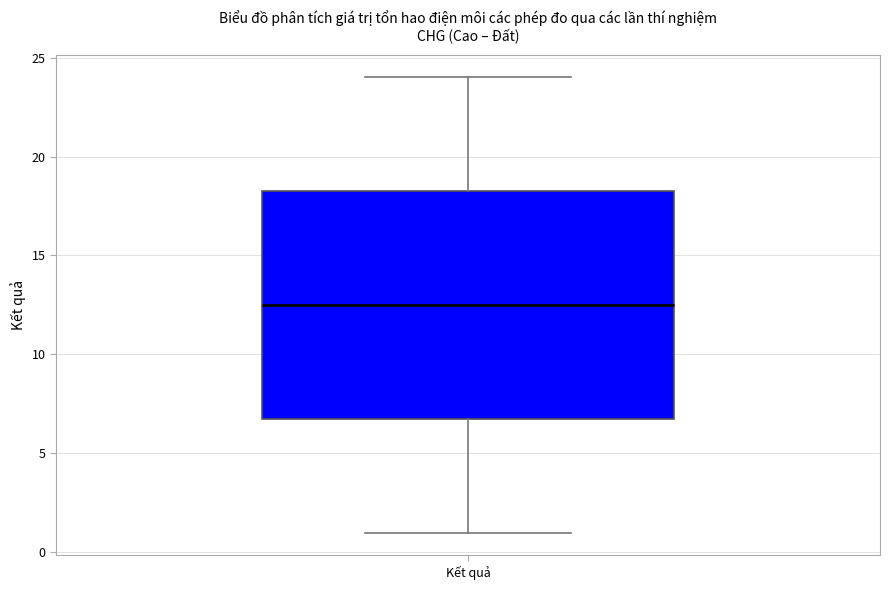

Transcribe this box plot: give where the median line is, the range the box spans, and where the two whiskers end, as read against the y-axis. The values are not printed on the chart, so give them approximately, as read against the axis.

median 12.5, box 7.0 to 18.5, whiskers 1.0 to 24.0